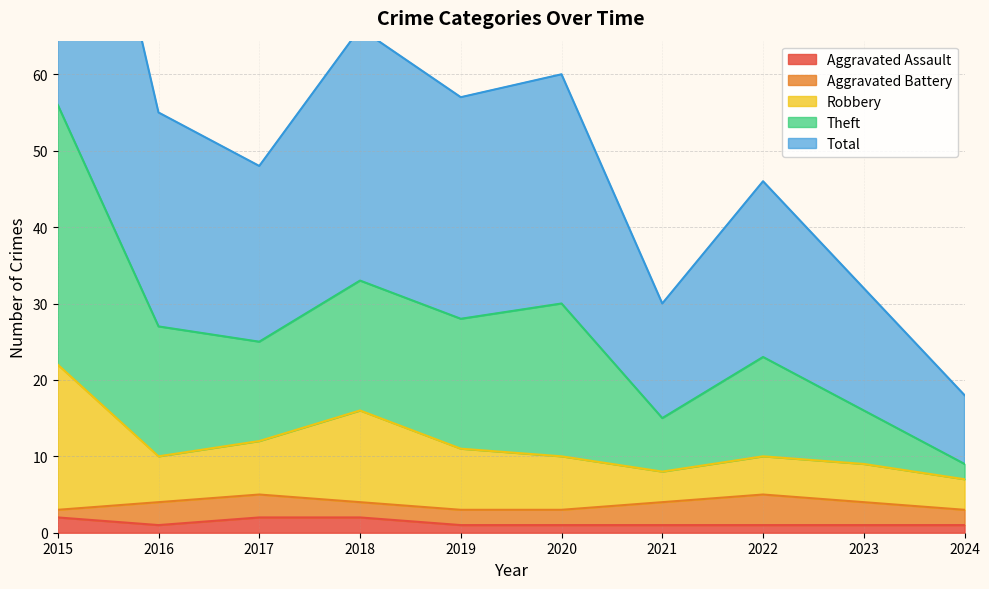

Is it true that Aggravated Assault equals 1 at 2020?

True